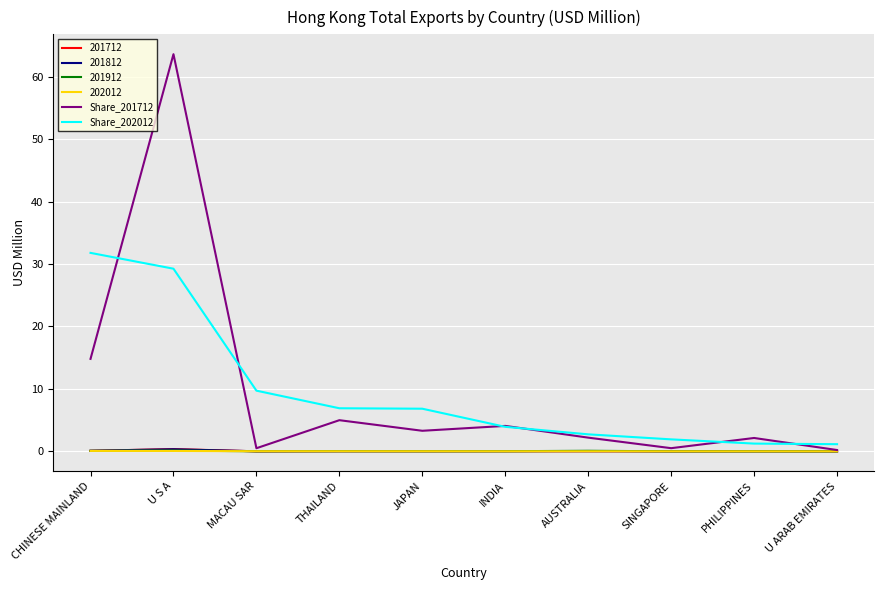

At which category is the sum across all series the highest?

U S A